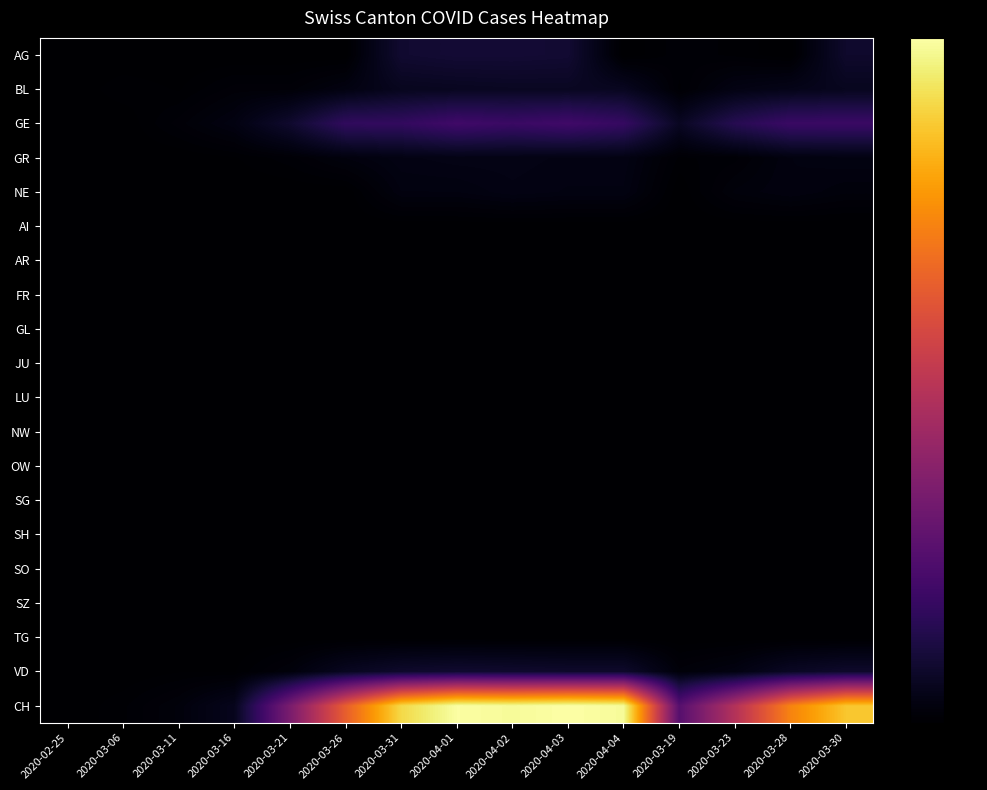

What is the spread (max minus min) of values at 2020-03-21?

99